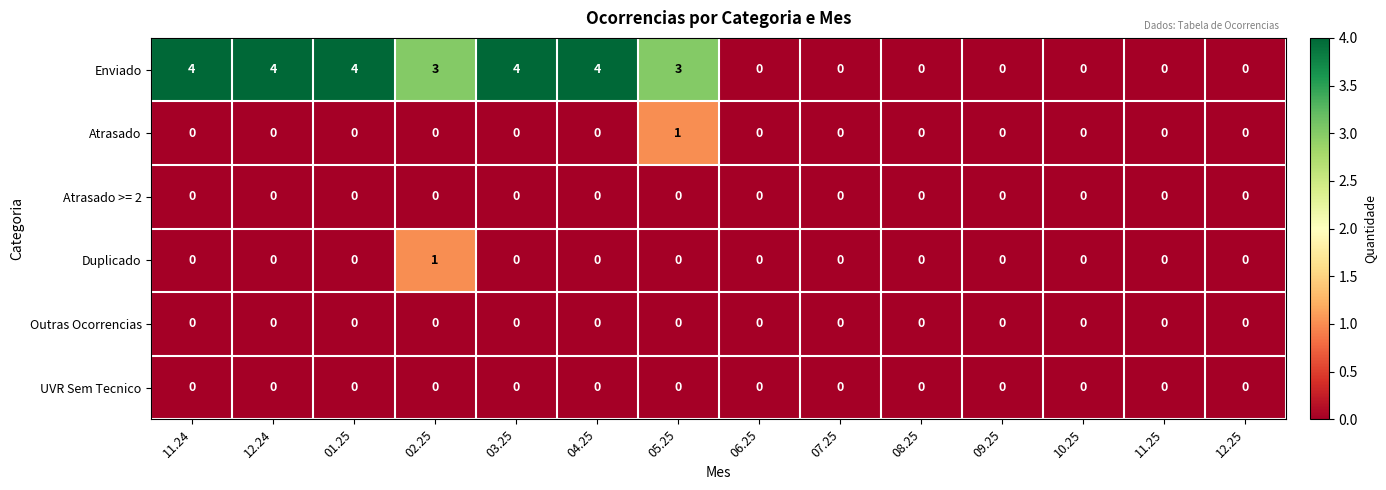

What is the spread (max minus min) of values at 03.25?

4